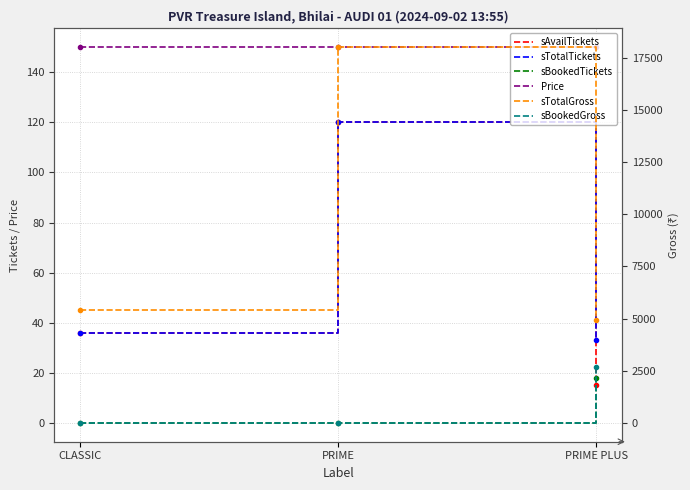

The sBookedGross series shows -1887 at CLASSIC. True or false?

False